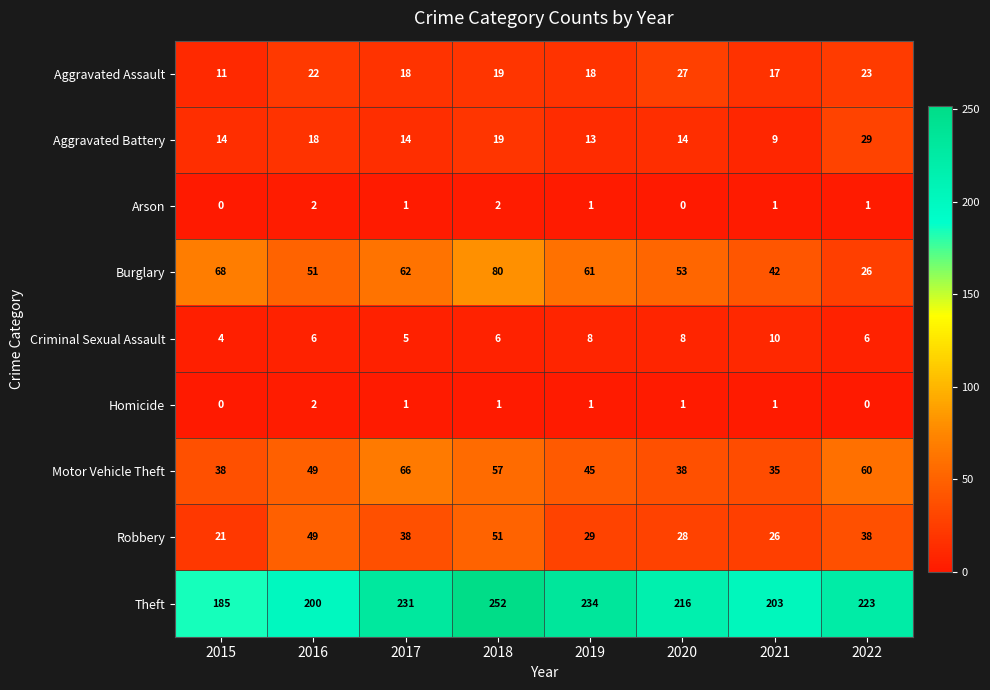

What is the sum of the Aggravated Assault values at 2017 and 2021?

35